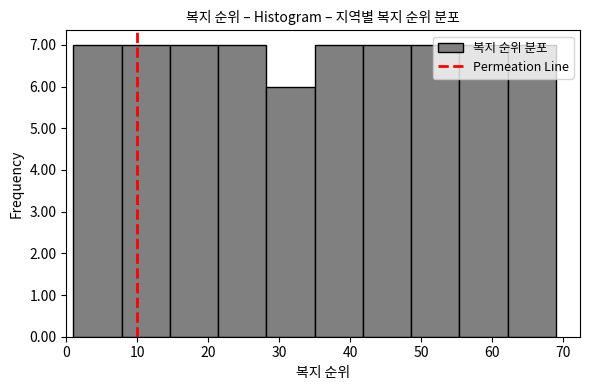

Reading left to right, transcribe this chart: for each bar, give the range it covers on the x-axis and its height. Neither the bar edges nor the heights are printed on the chart, so give them approximately, as read against the axes.

1.0 to 7.8: 7
7.8 to 14.6: 7
14.6 to 21.4: 7
21.4 to 28.2: 7
28.2 to 35.0: 6
35.0 to 41.8: 7
41.8 to 48.6: 7
48.6 to 55.4: 7
55.4 to 62.2: 7
62.2 to 69.0: 7